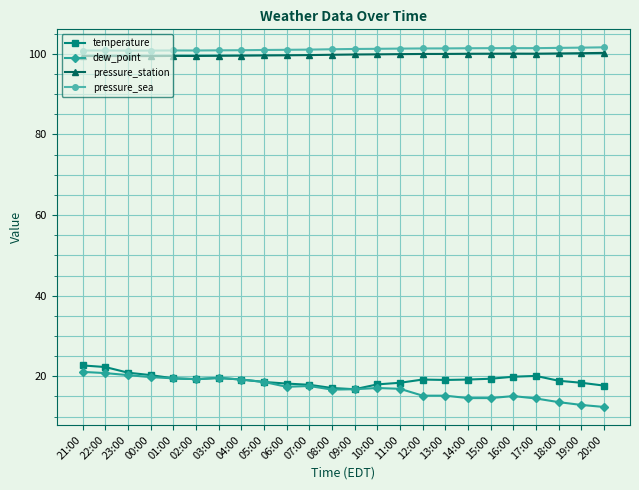

The value of temperature at 07:00 is 17.9. True or false?

True